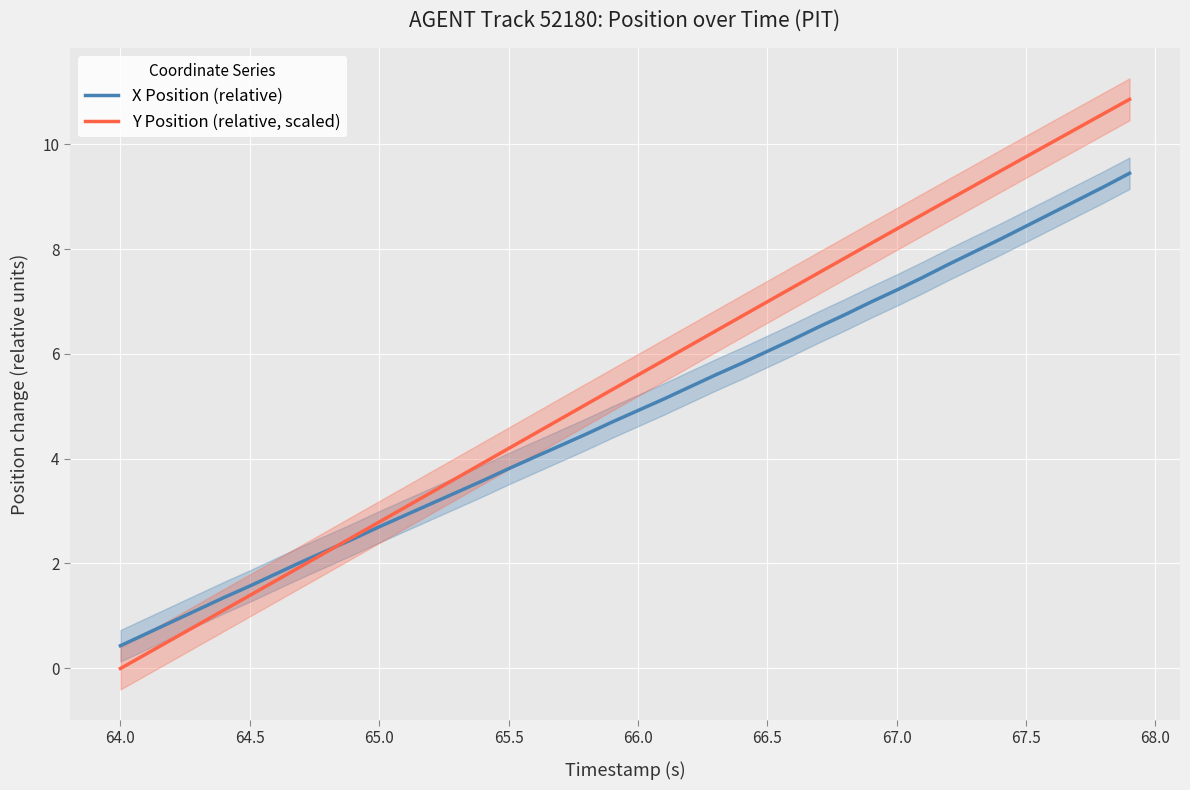

What is the value of the X Position (relative) point at the 22nd from the left?

5.1